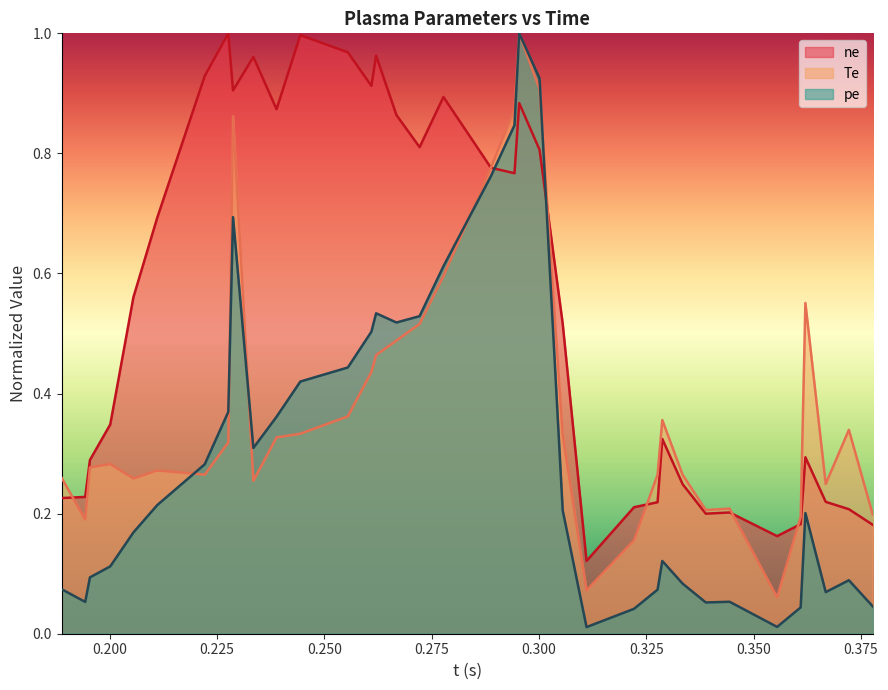

Which series has the widest spread of values?

pe